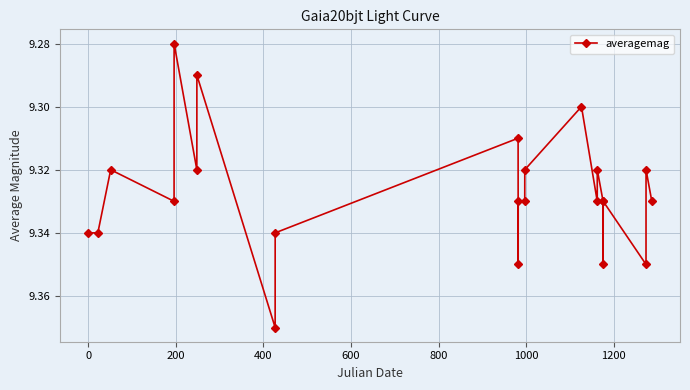

Count the values in the range 9 to 10.

23